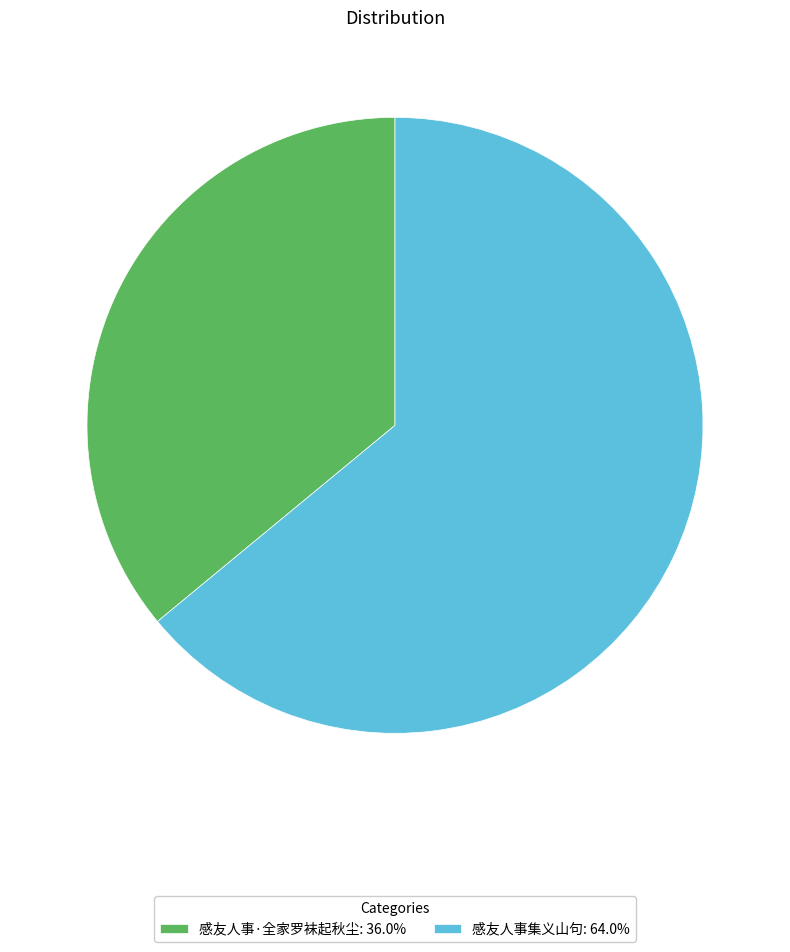

Do 感友人事集义山句 and 感友人事·全家罗袜起秋尘 together represent more than half of the pie?

Yes